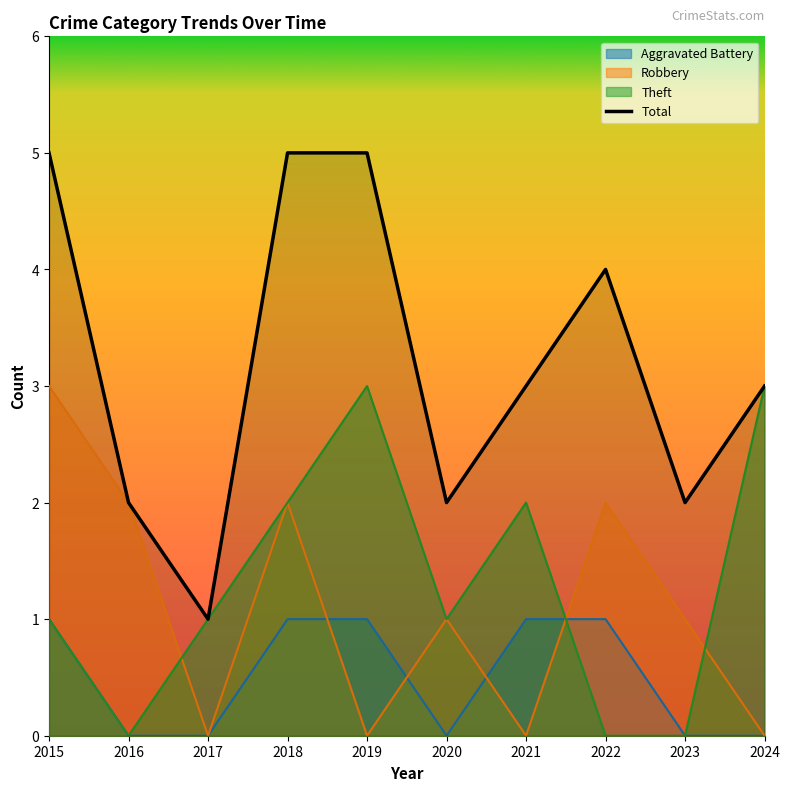

What is the value of the Robbery point at the 9th from the left?

1